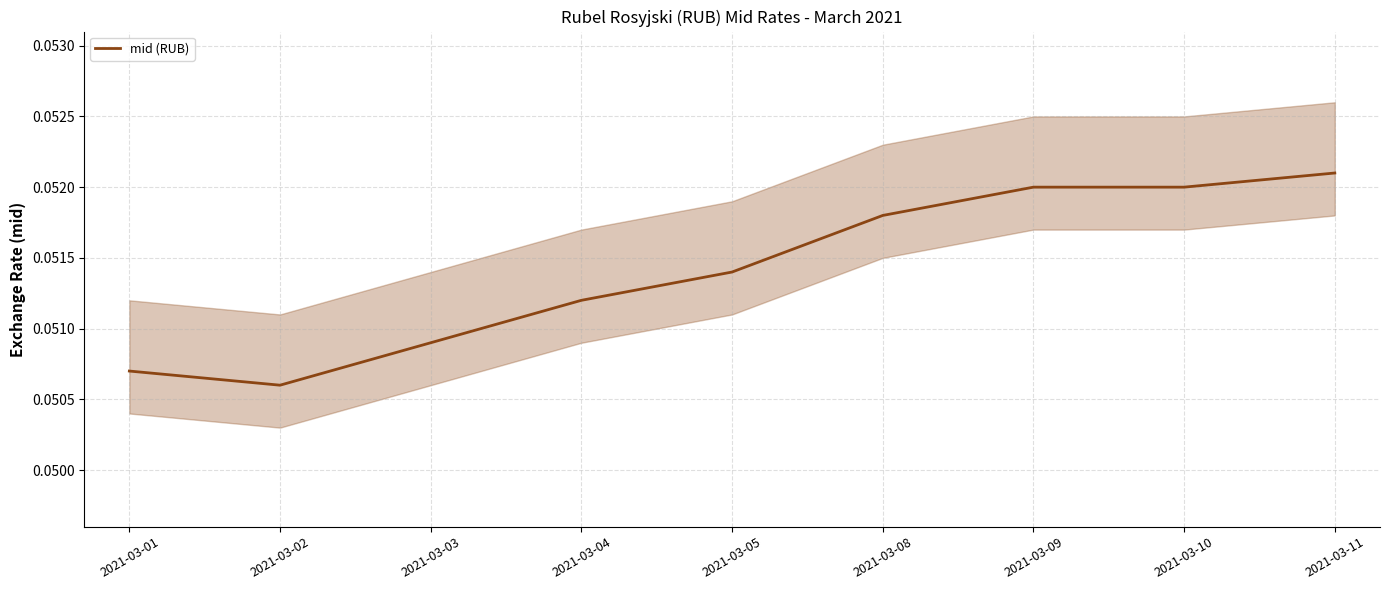

Does the chart have visible grid lines?

Yes